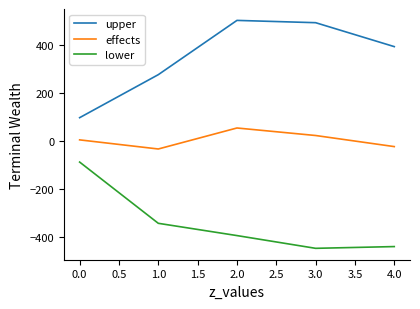

How many values in the lower series are below -394?

3